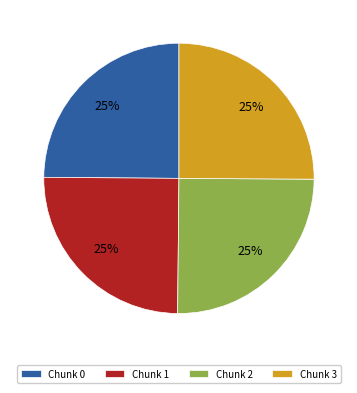

Is there a majority slice in this chart?

No